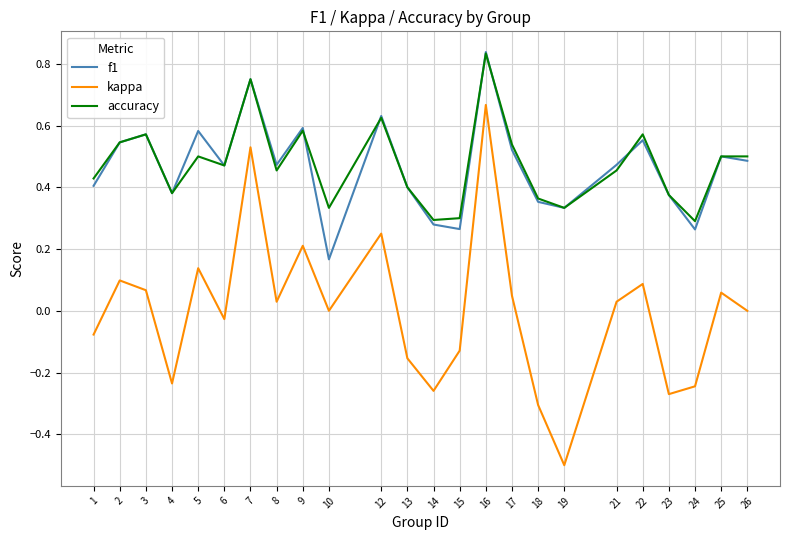

At how many categories does at least one series exceed 0?

24